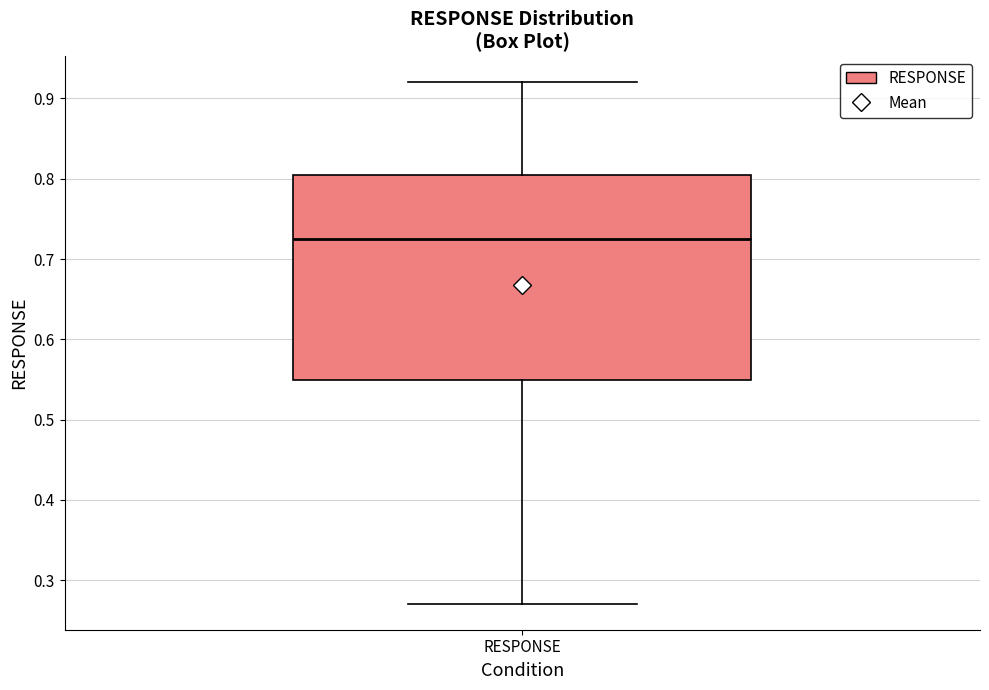

Where is the lower edge of the box for RESPONSE on the y-axis? The values are not printed on the chart, so give them approximately, as read against the axis.

0.55